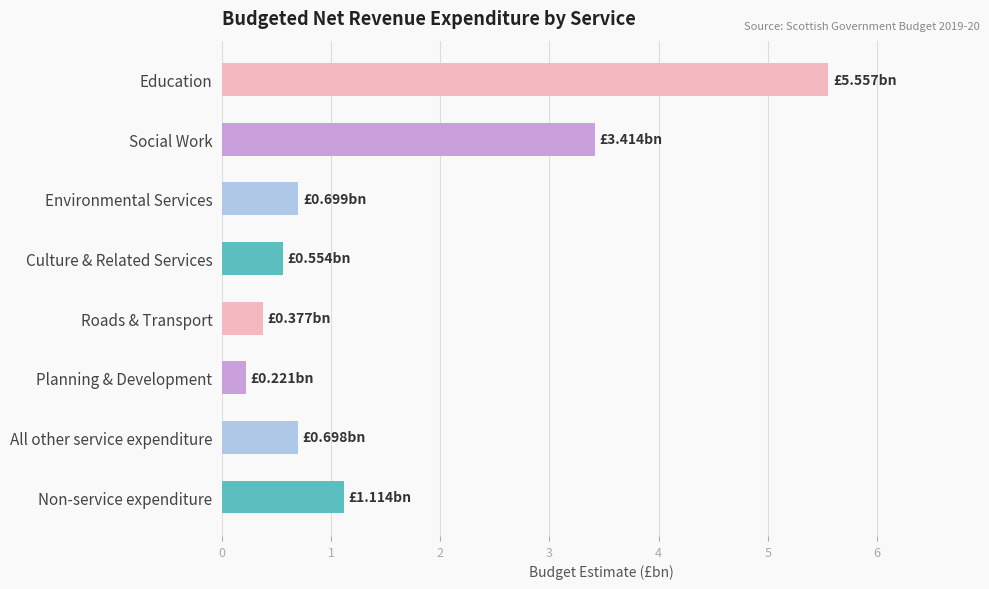

Are the bars horizontal?

Yes